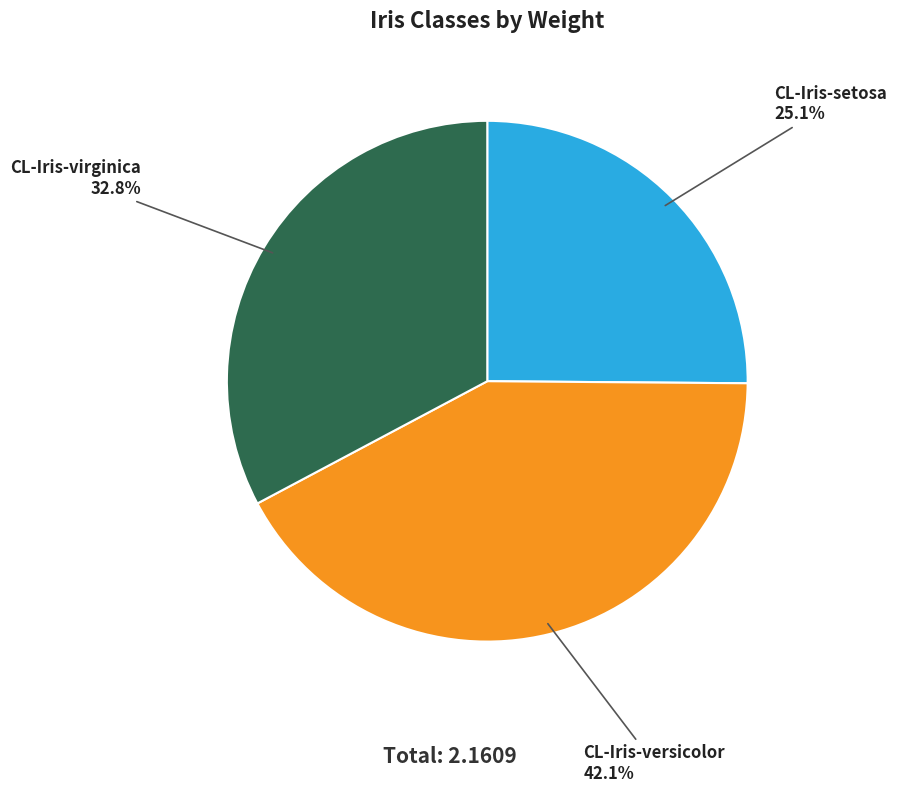

Is there any slice that represents more than half of the pie?

No